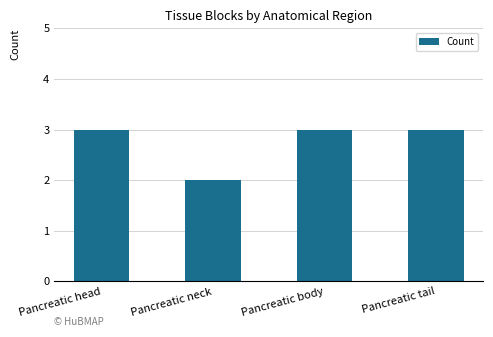

What is the label of the 1st bar from the right?

Pancreatic tail